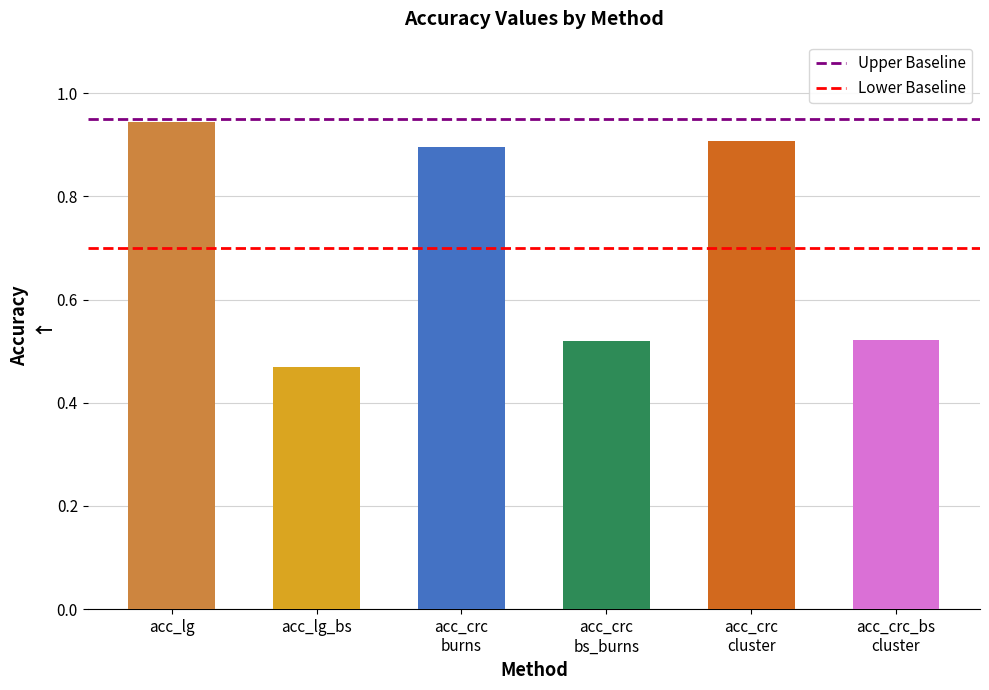

What is the total value across all series at acc_lg_bs?

1.6